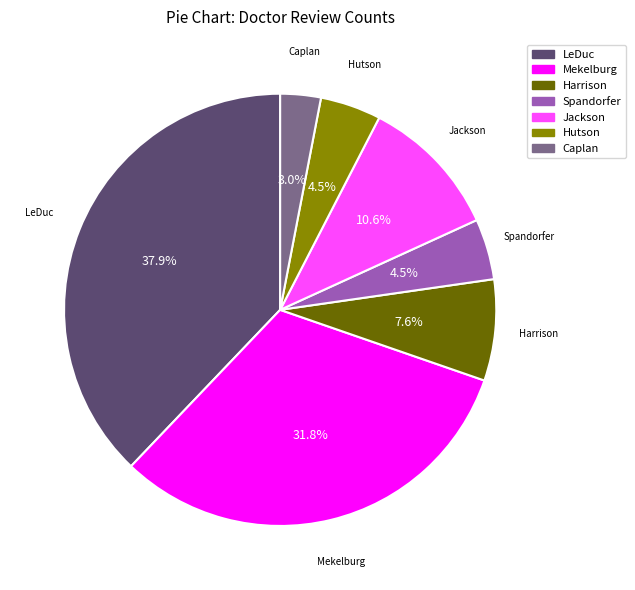

To the nearest percent, what is the average slice percentage?

14%